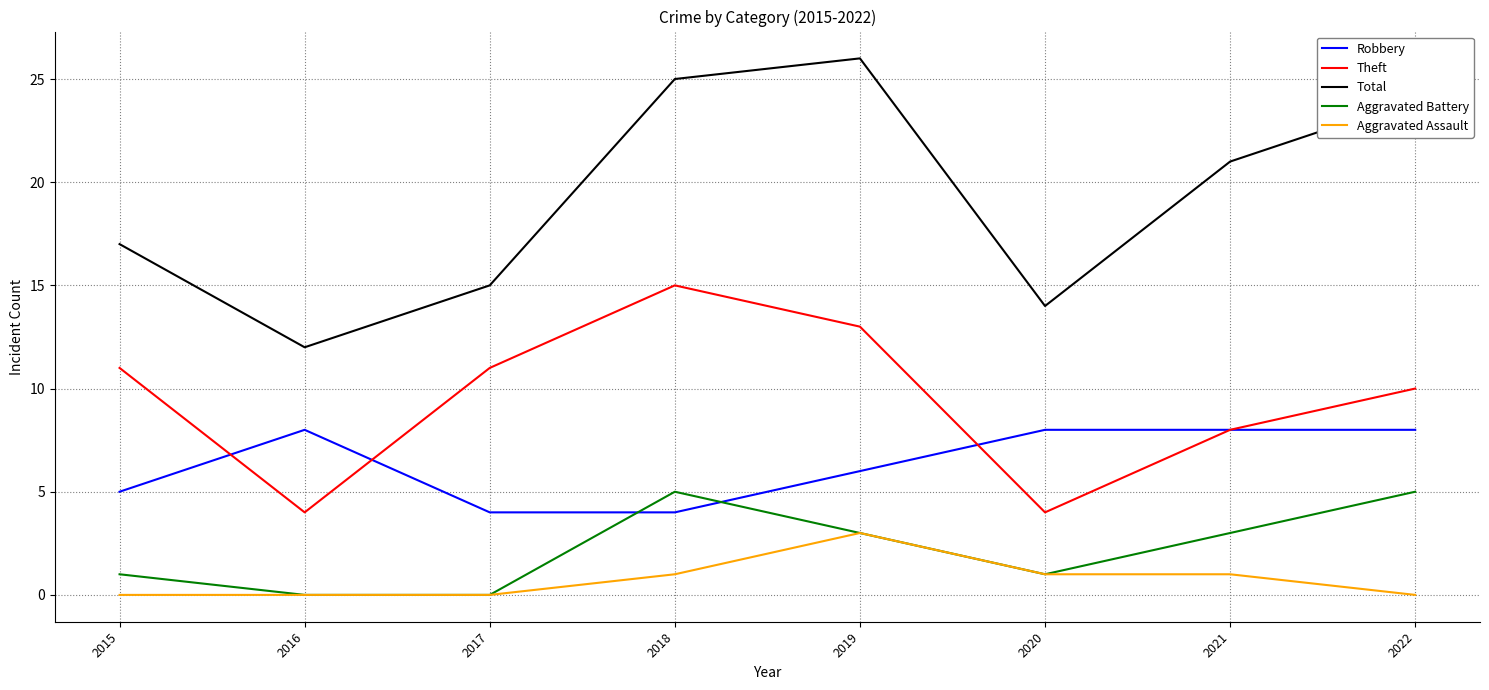

Which series has the largest total across all categories?

Total